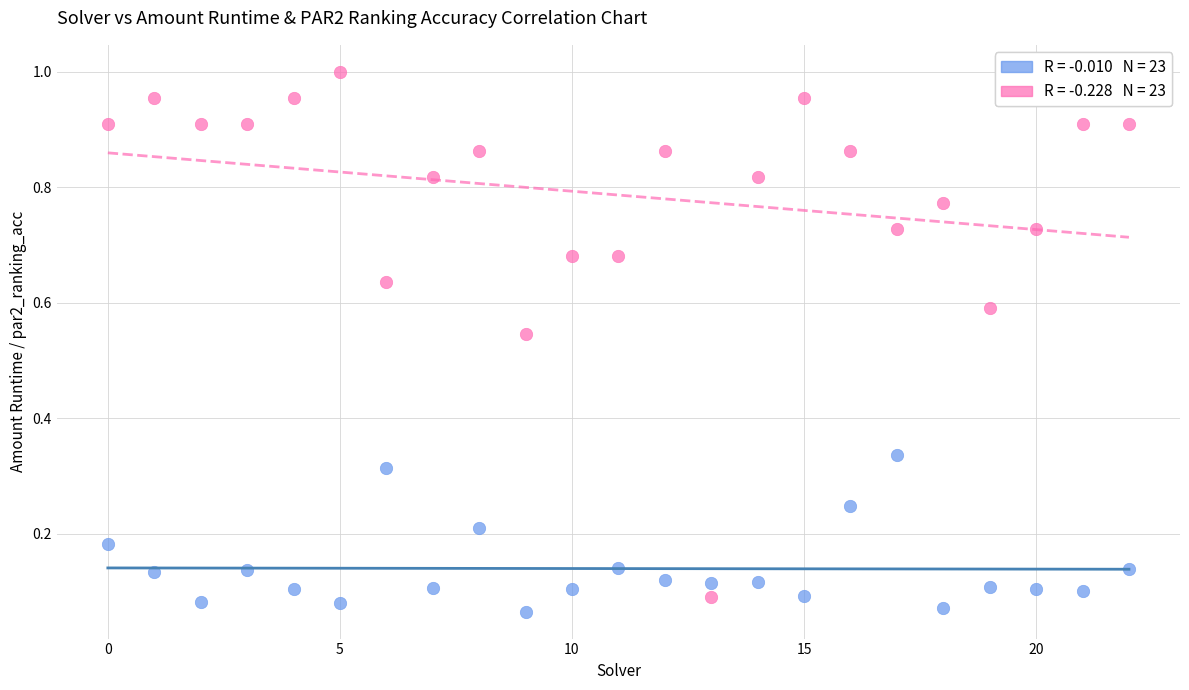

Count the number of points in this scatter plot.

46